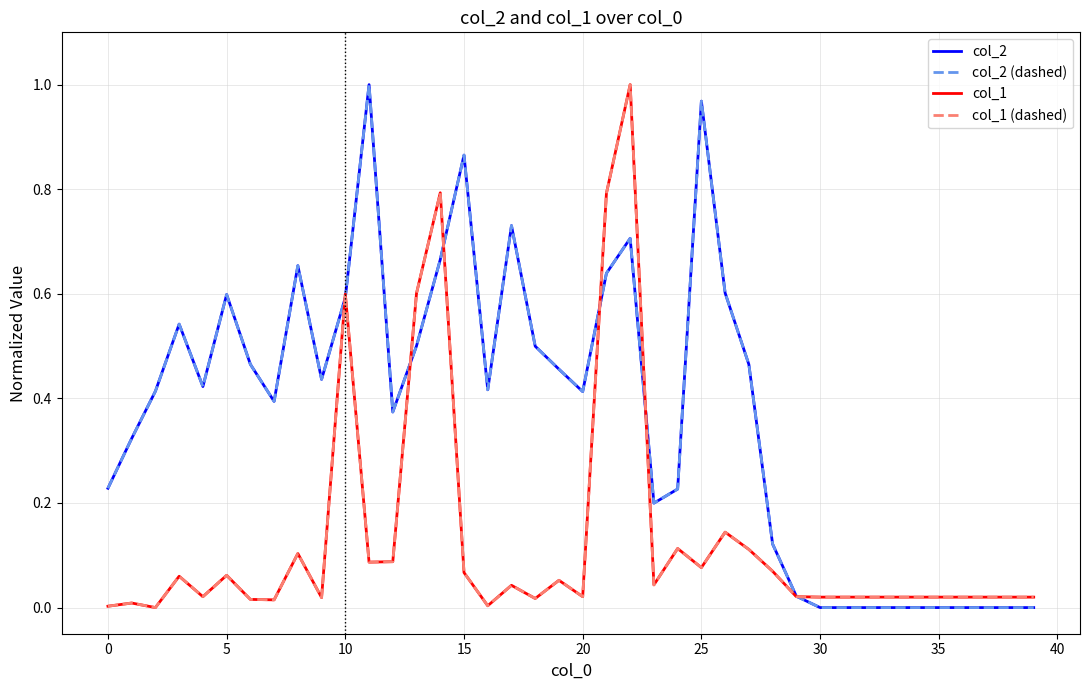

What is the label of the 19th point from the left?

18